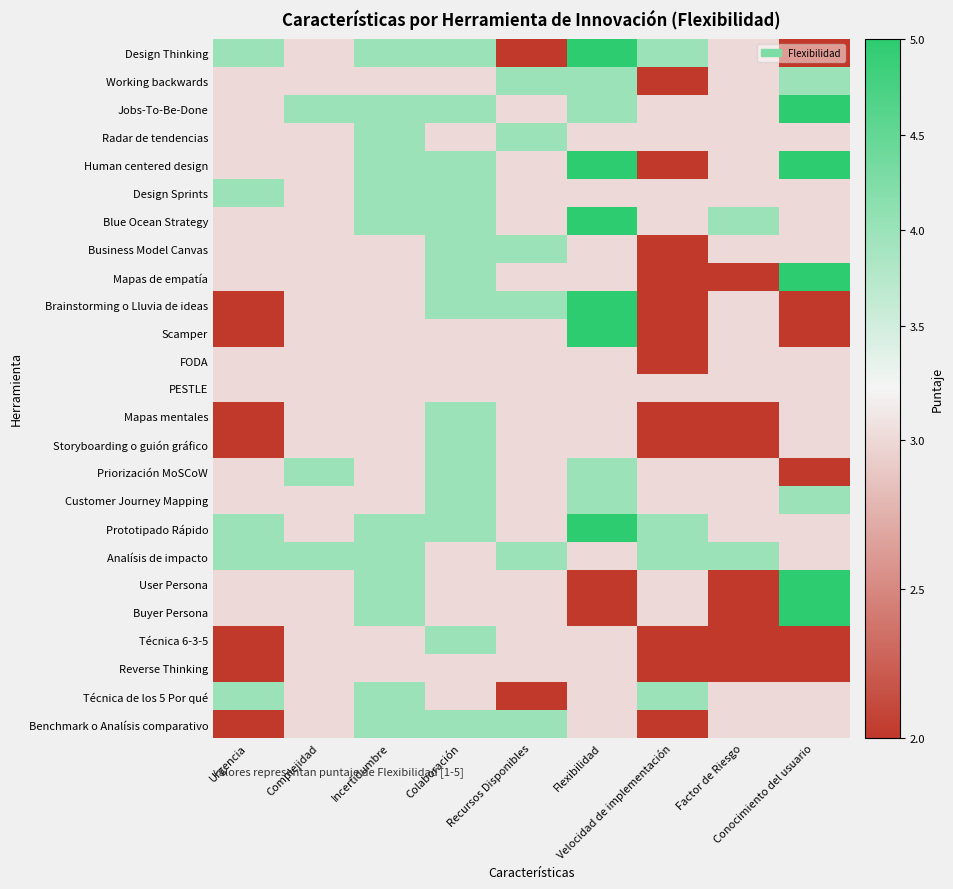

Between Incertidumbre and Flexibilidad, which is larger?

Flexibilidad